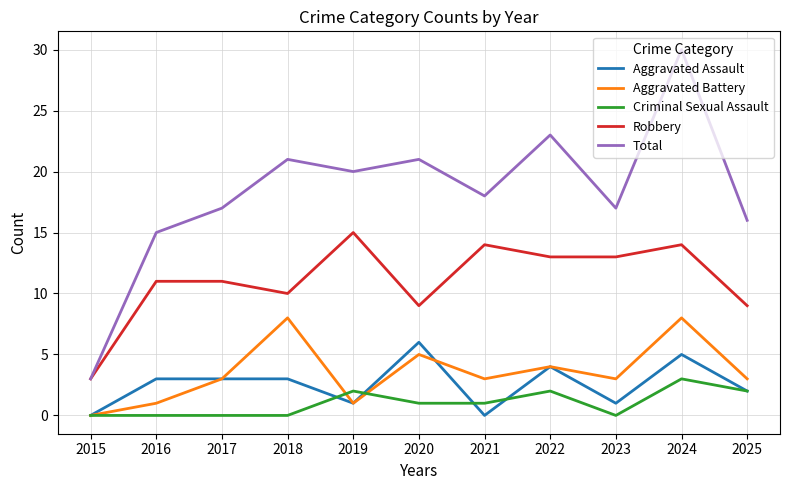

Reading left to right, what are all the values shown in this chart?

Aggravated Assault: 0	3	3	3	1	6	0	4	1	5	2
Aggravated Battery: 0	1	3	8	1	5	3	4	3	8	3
Criminal Sexual Assault: 0	0	0	0	2	1	1	2	0	3	2
Robbery: 3	11	11	10	15	9	14	13	13	14	9
Total: 3	15	17	21	20	21	18	23	17	30	16